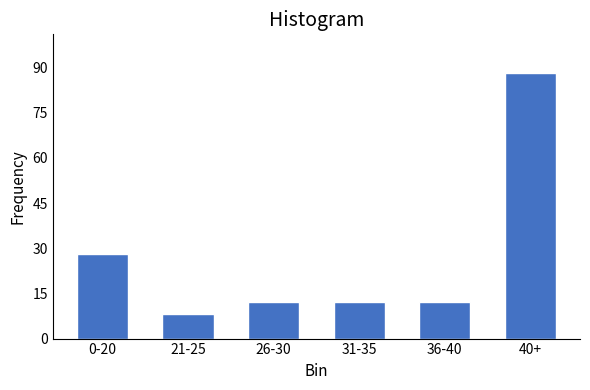

Reading left to right, what are all the values shown in this chart?

0-20=28	21-25=8	26-30=12	31-35=12	36-40=12	40+=88